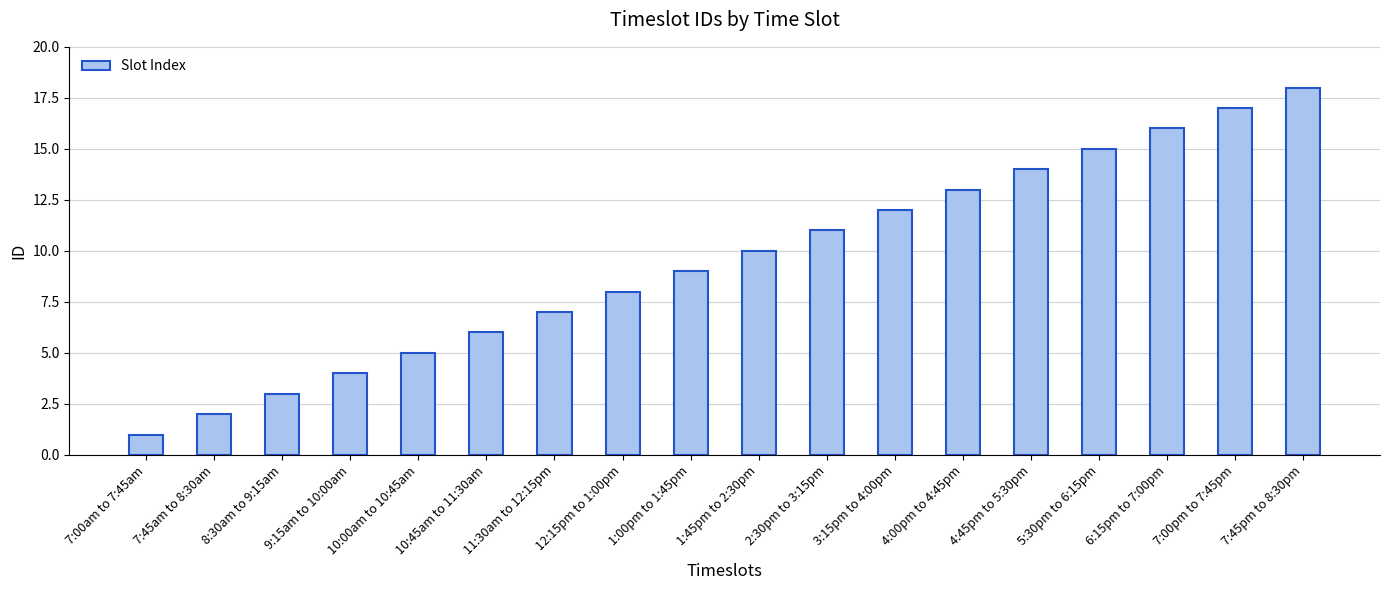

What is the average value?

10